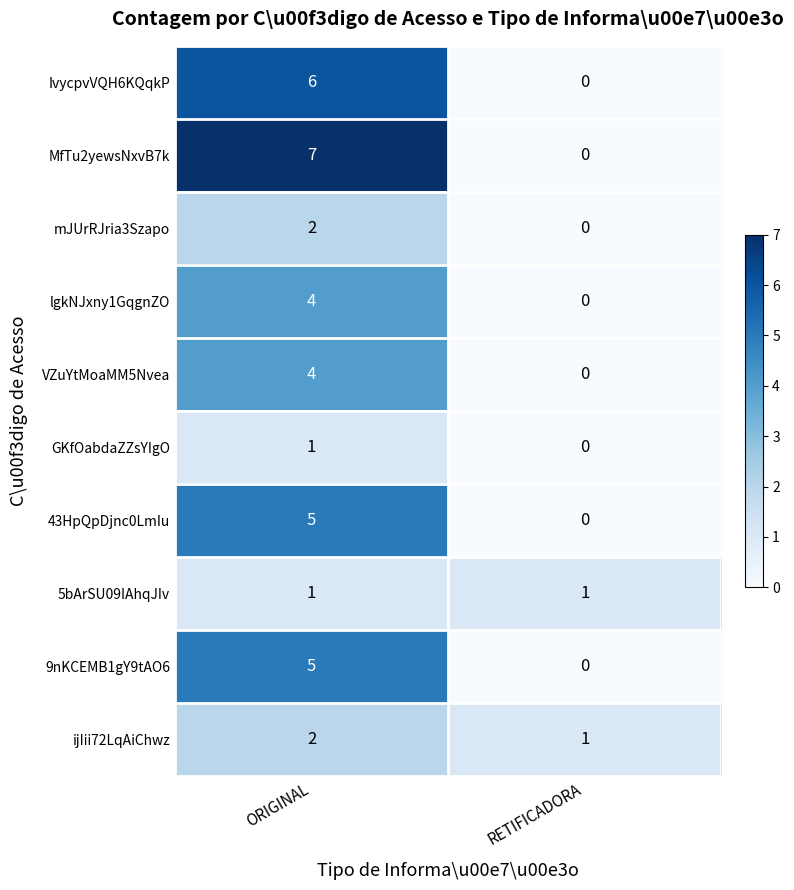

What is the total value across all series at ORIGINAL?

37